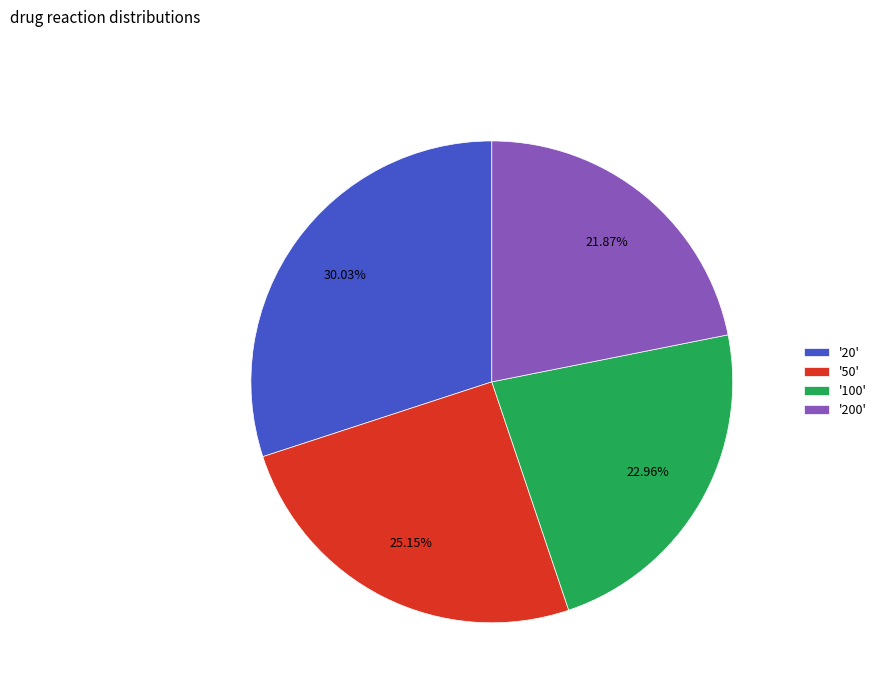

Is the sum of '20' and '100' greater than half?

Yes